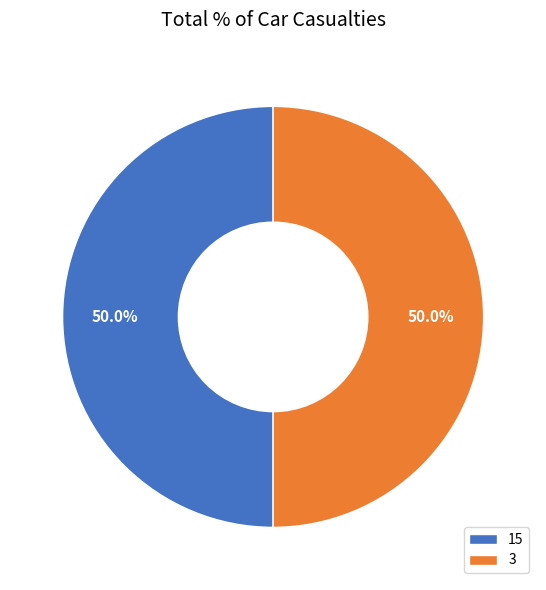

Approximately how many times larger is the value at 15 compared to 3?

1.0